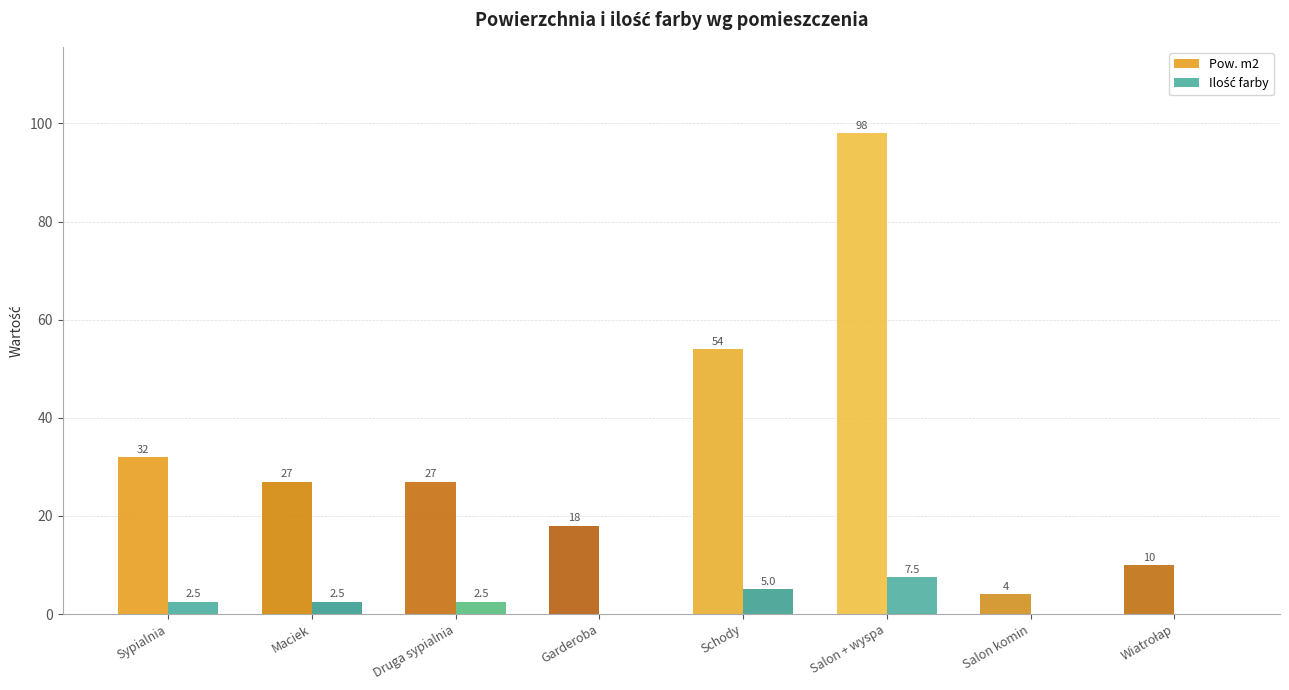

Which series has the largest total across all categories?

Pow. m2